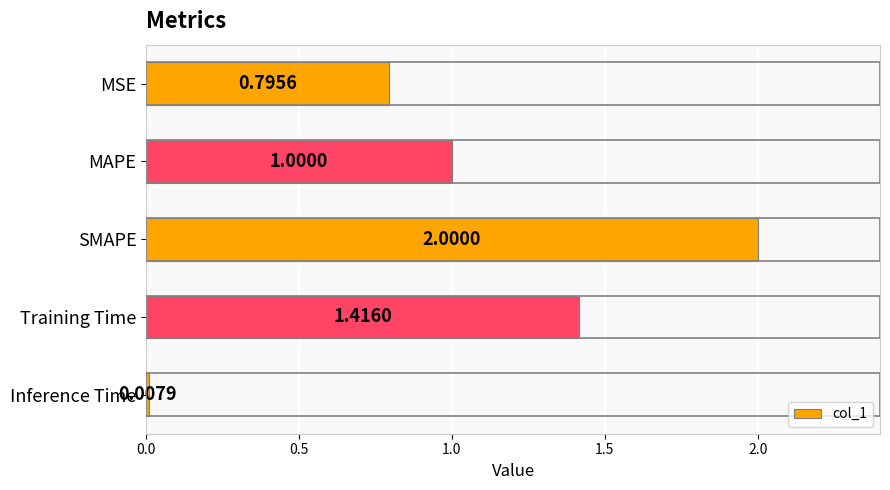

Approximately how many times larger is the value at MSE compared to SMAPE?

0.4